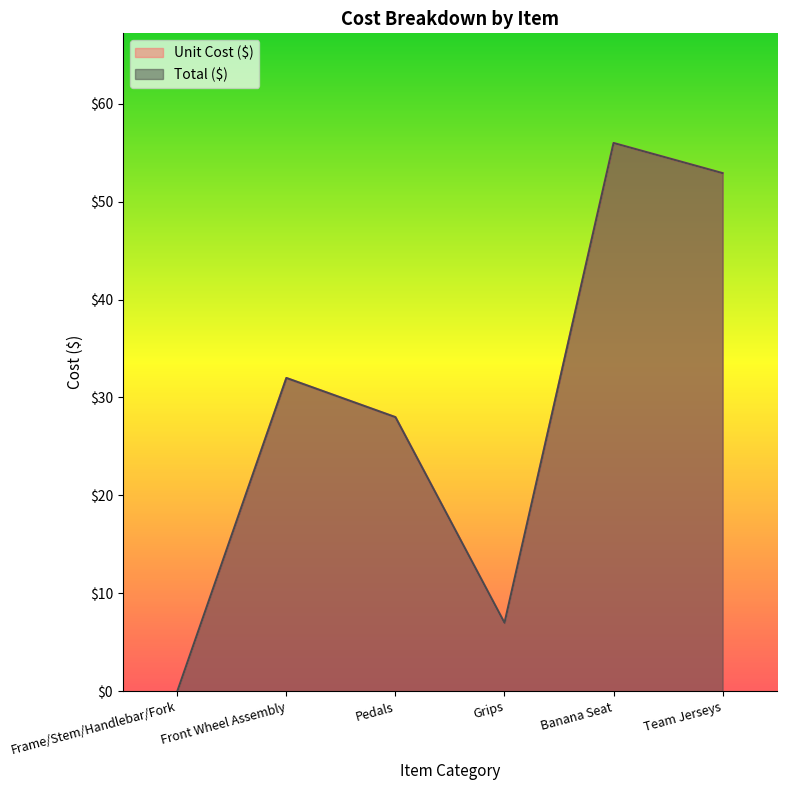

True or false: Total ($) and Unit Cost ($) cross at least once.

False